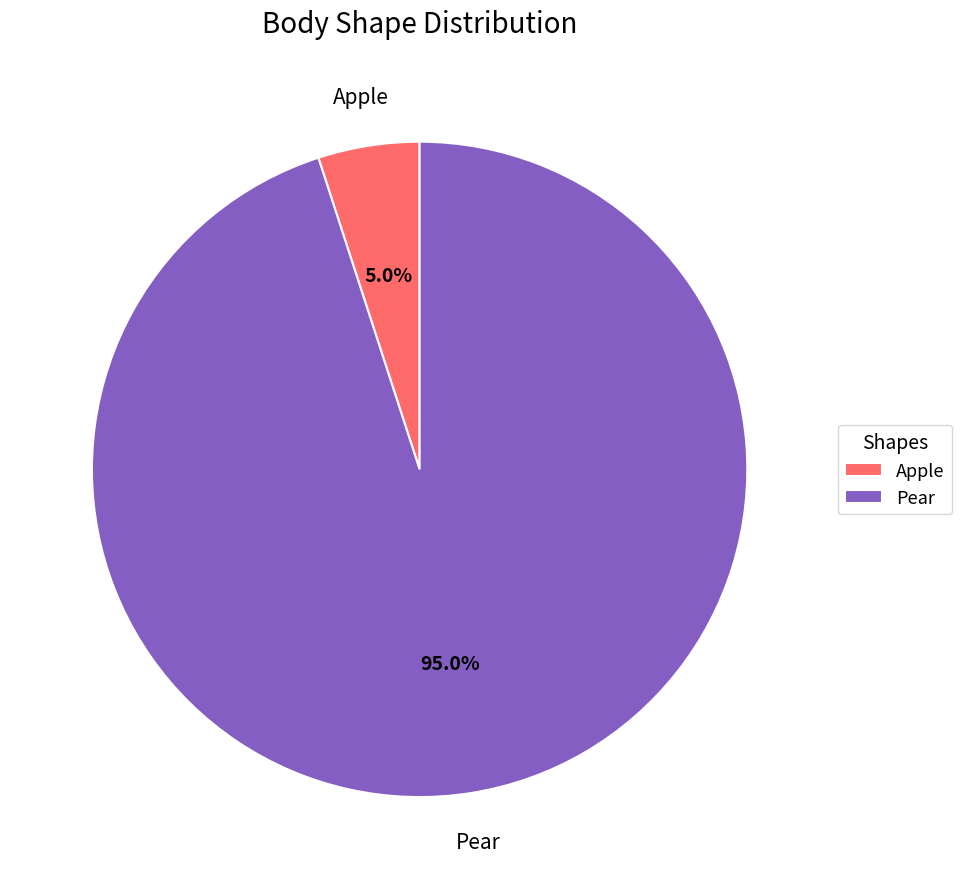

What portion of the pie excludes Apple?

95.0%